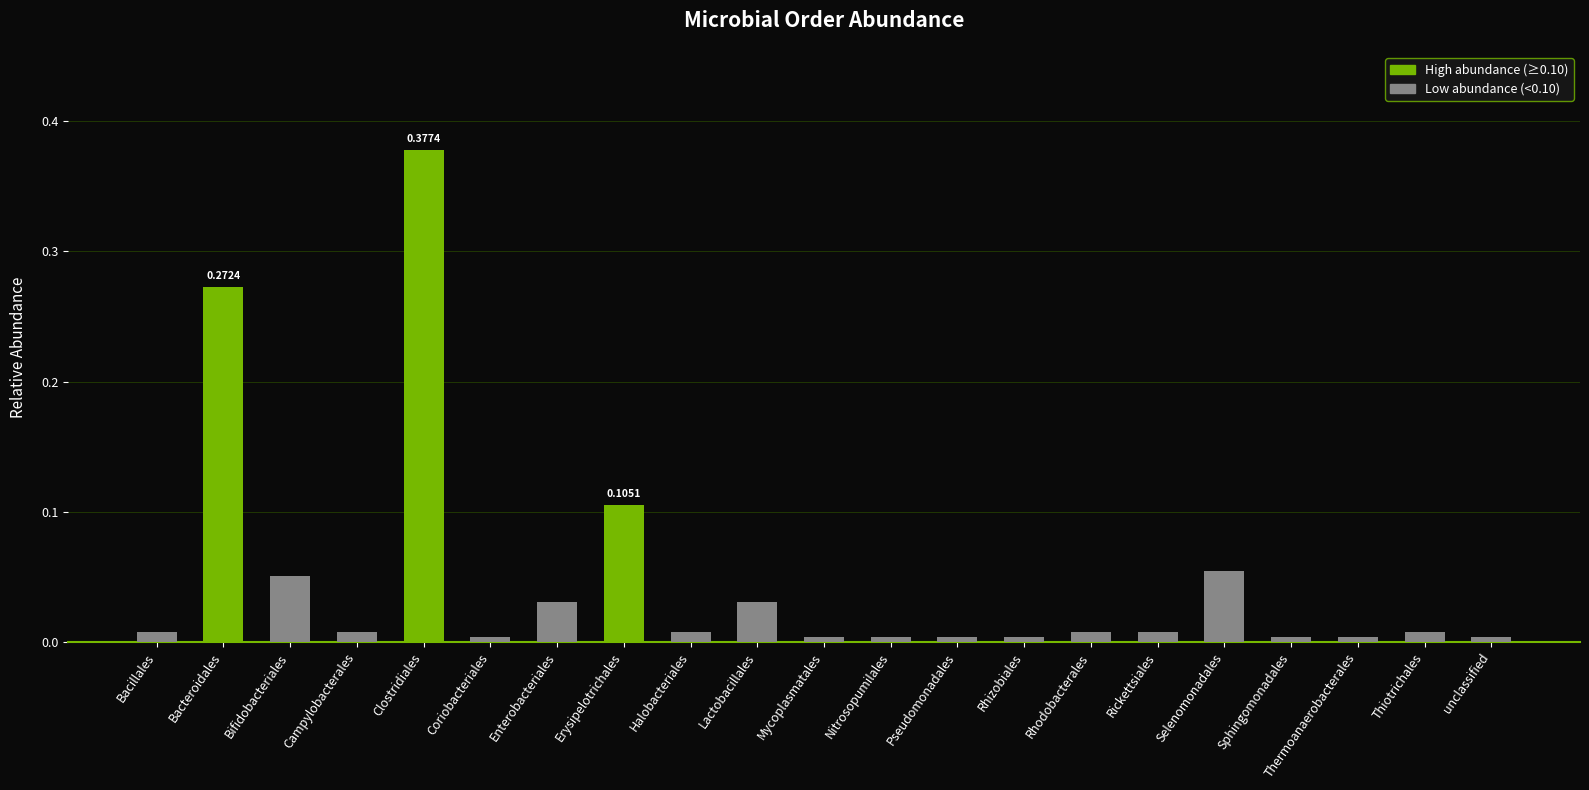

What is the label of the 15th bar from the left?

Rhodobacterales